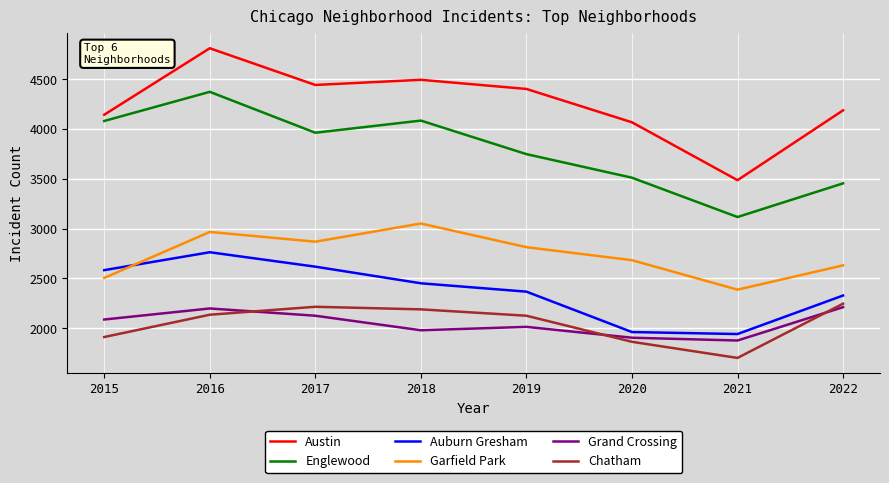

Which series has the largest range (max minus min)?

Austin